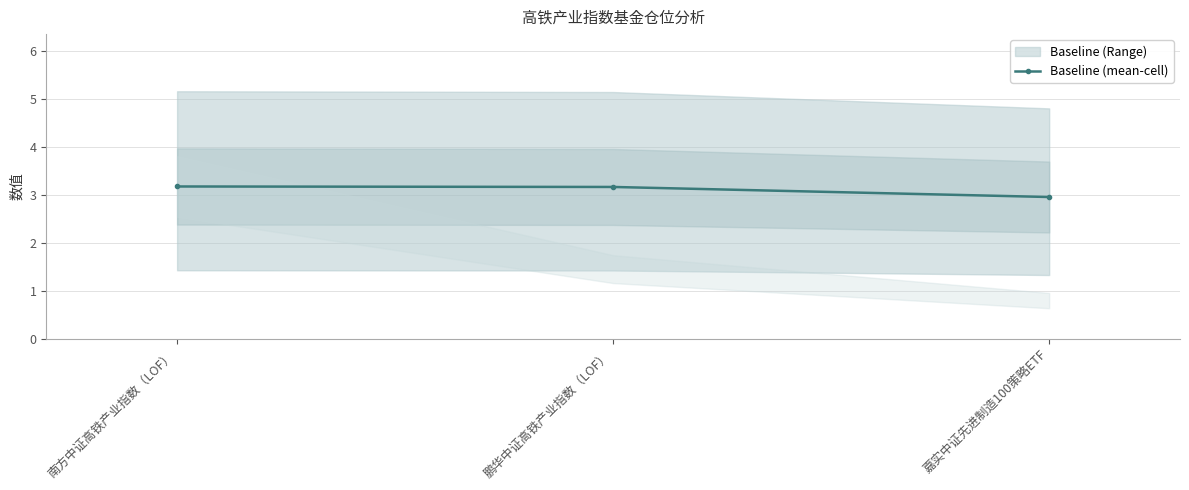

Does the chart have visible grid lines?

Yes